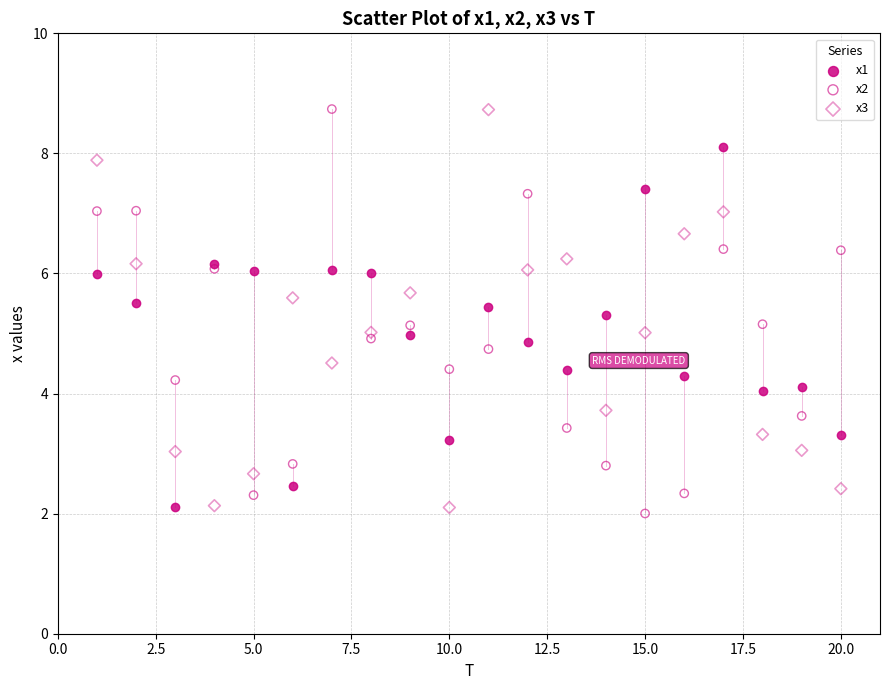

What are all the series names shown in the legend?

x1, x2, x3